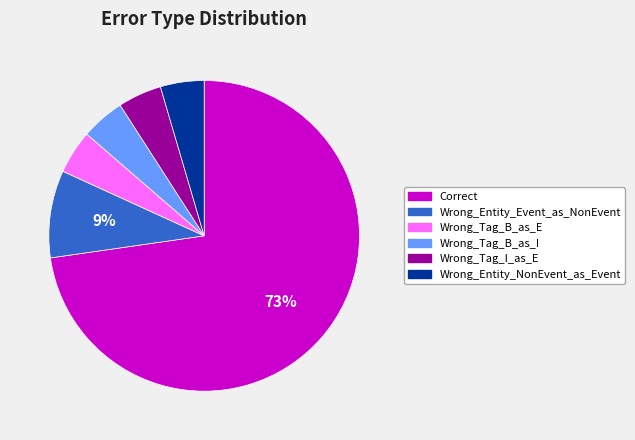

Is Correct the majority of the pie?

Yes